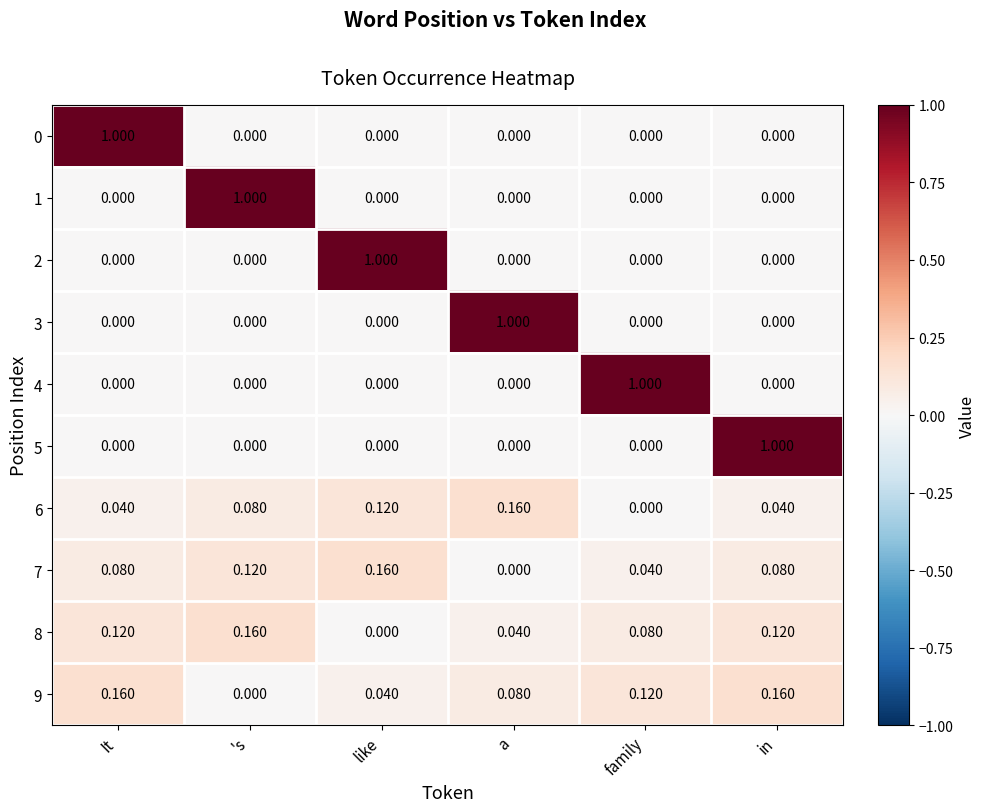

Count the number of data series in this chart.

10